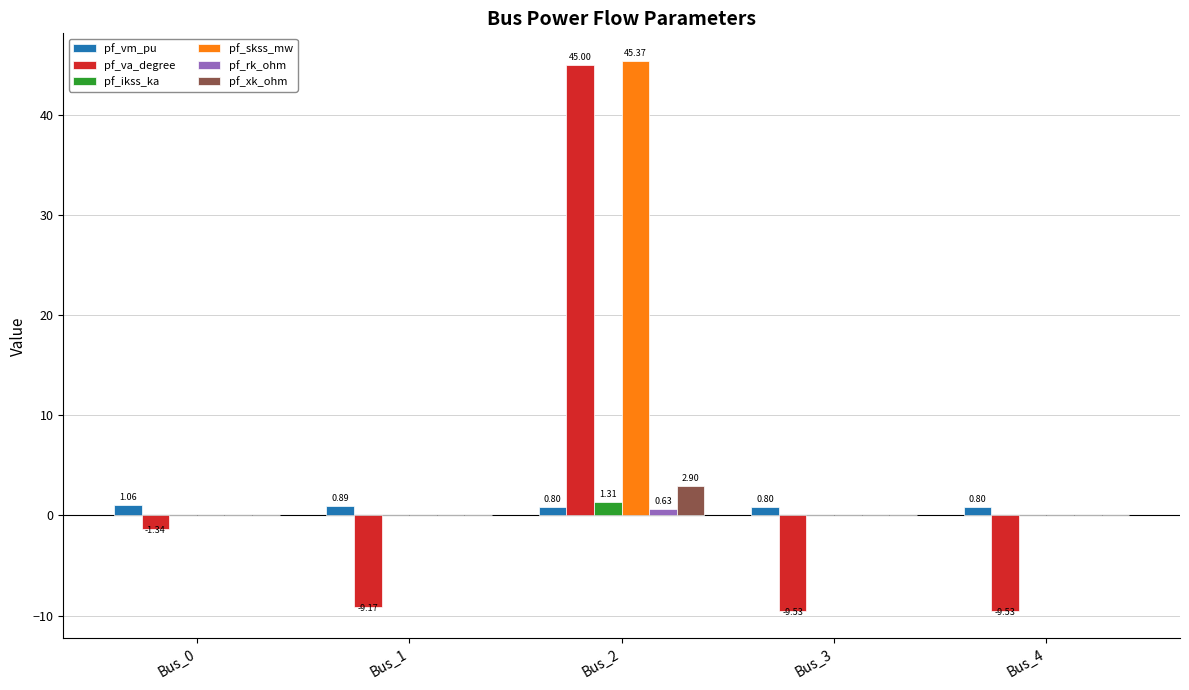

What are all the series names shown in the legend?

pf_vm_pu, pf_va_degree, pf_ikss_ka, pf_skss_mw, pf_rk_ohm, pf_xk_ohm